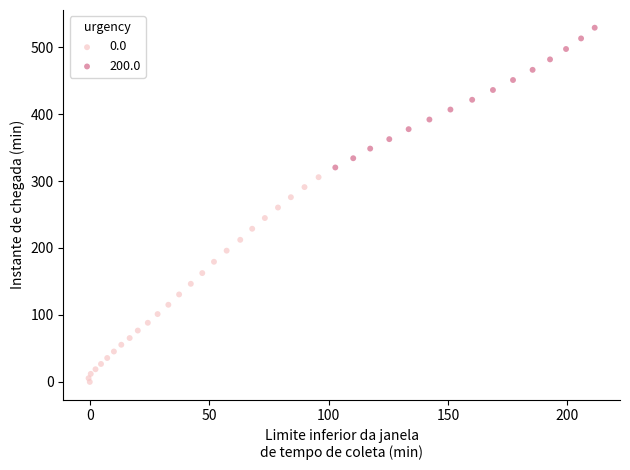

Which series contains the highest Y value?

200.0